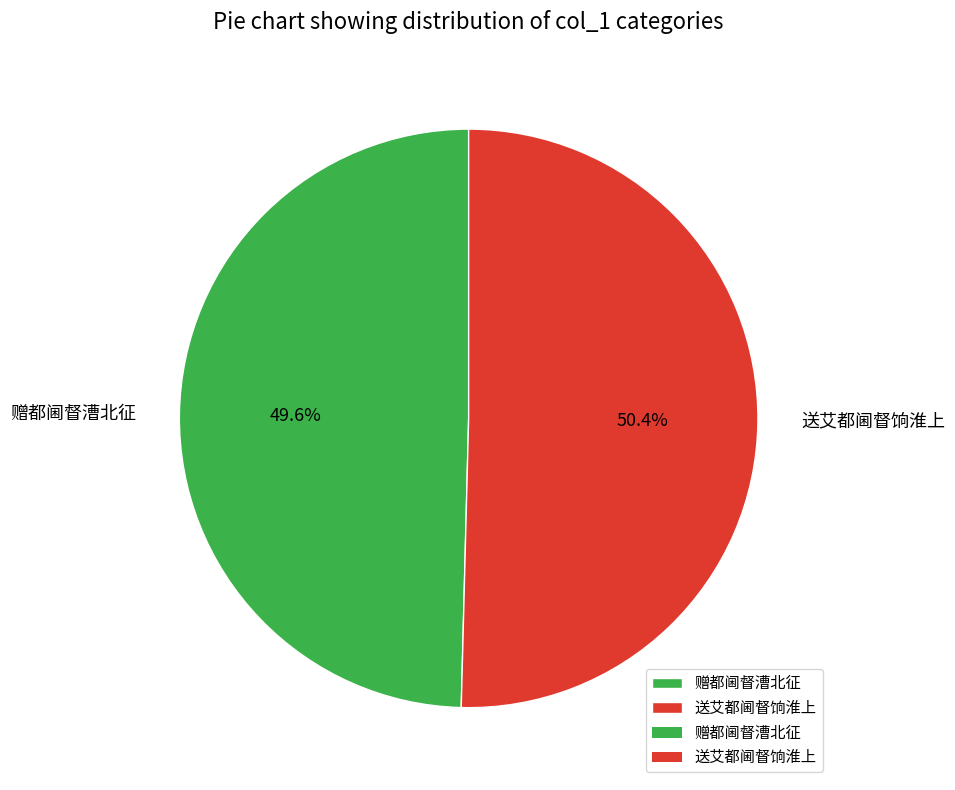

Which has a higher value, 赠都阃督漕北征 or 送艾都阃督饷淮上?

送艾都阃督饷淮上